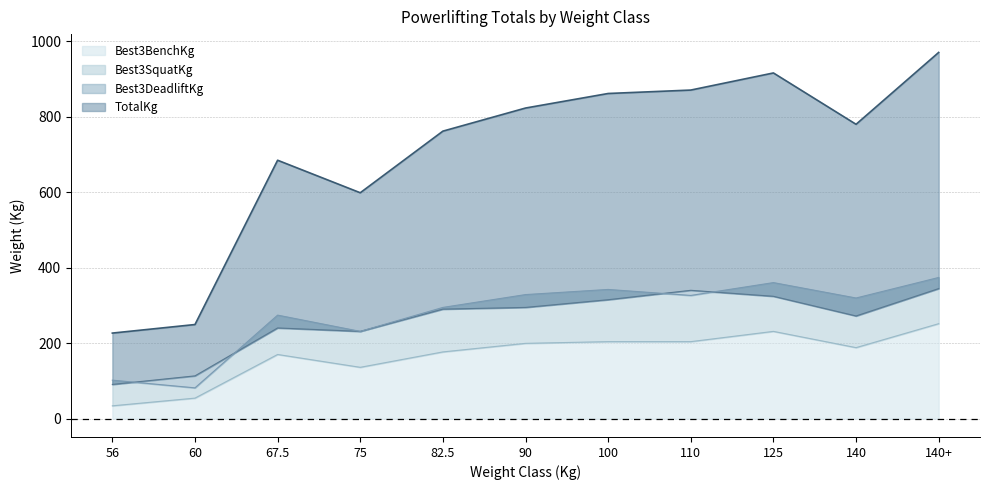

What is the difference between the maximum and minimum values in the Best3BenchKg series?

217.7